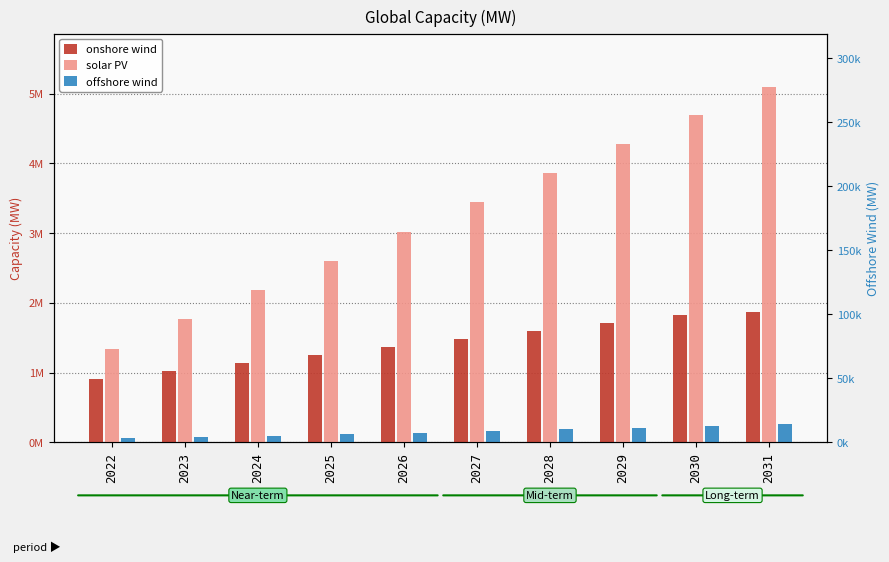

Where is offshore wind nearest to the value 157943?

2027